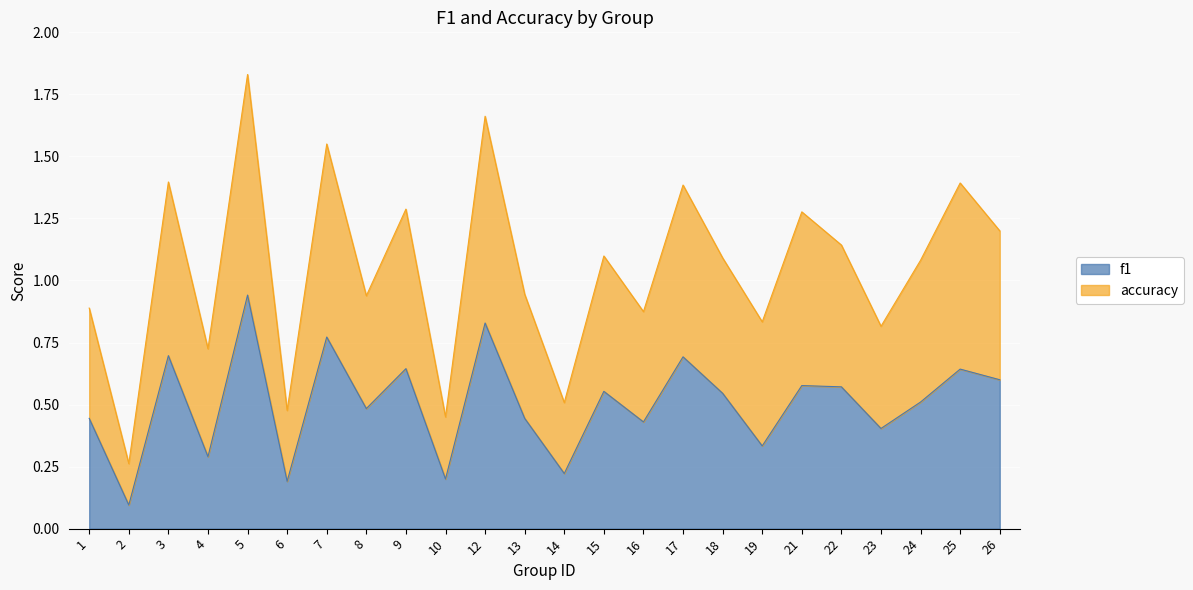

The f1 series shows 0.8 at 1. True or false?

False